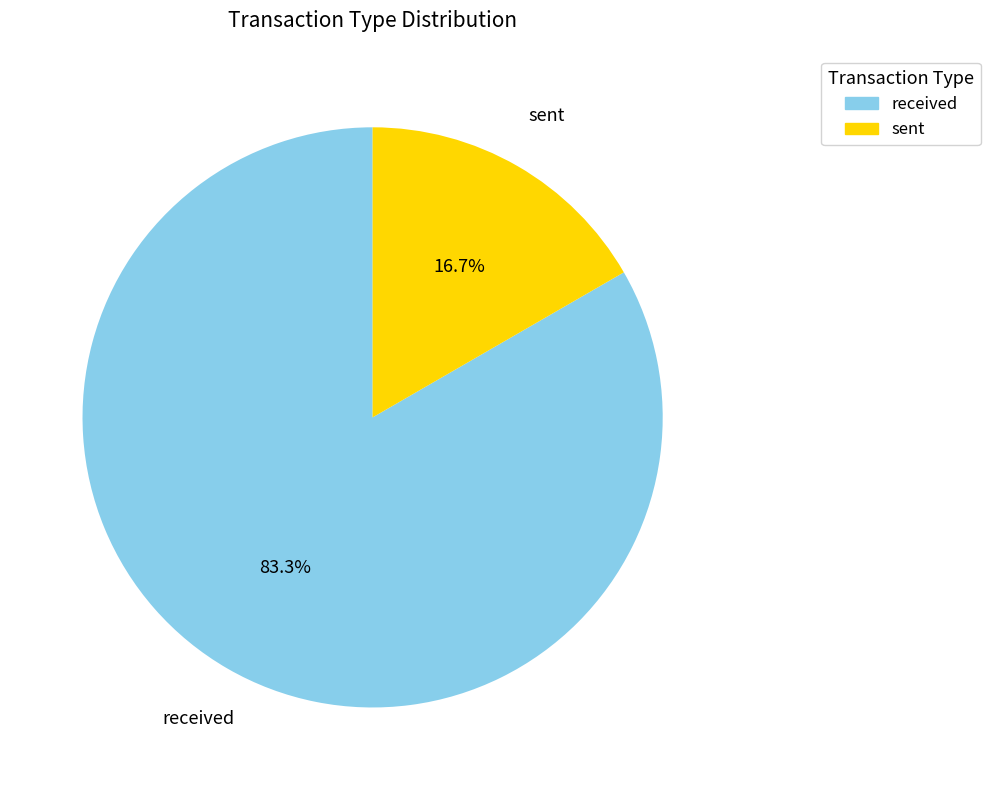

How many slices are in this pie chart?

2